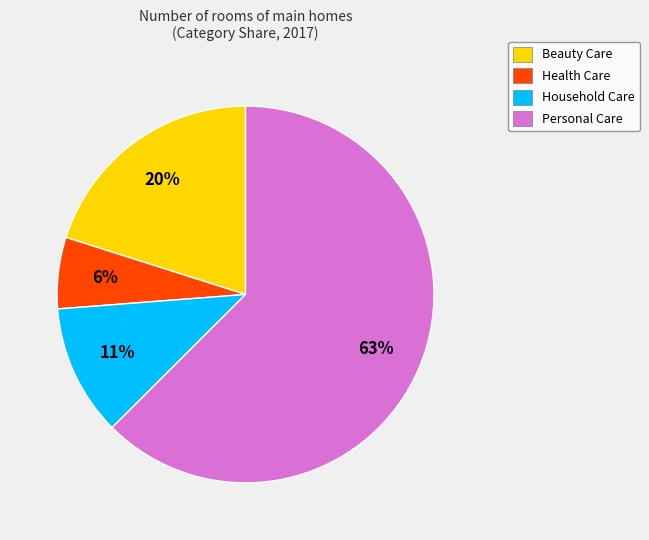

Which slice is the smallest?

Health Care